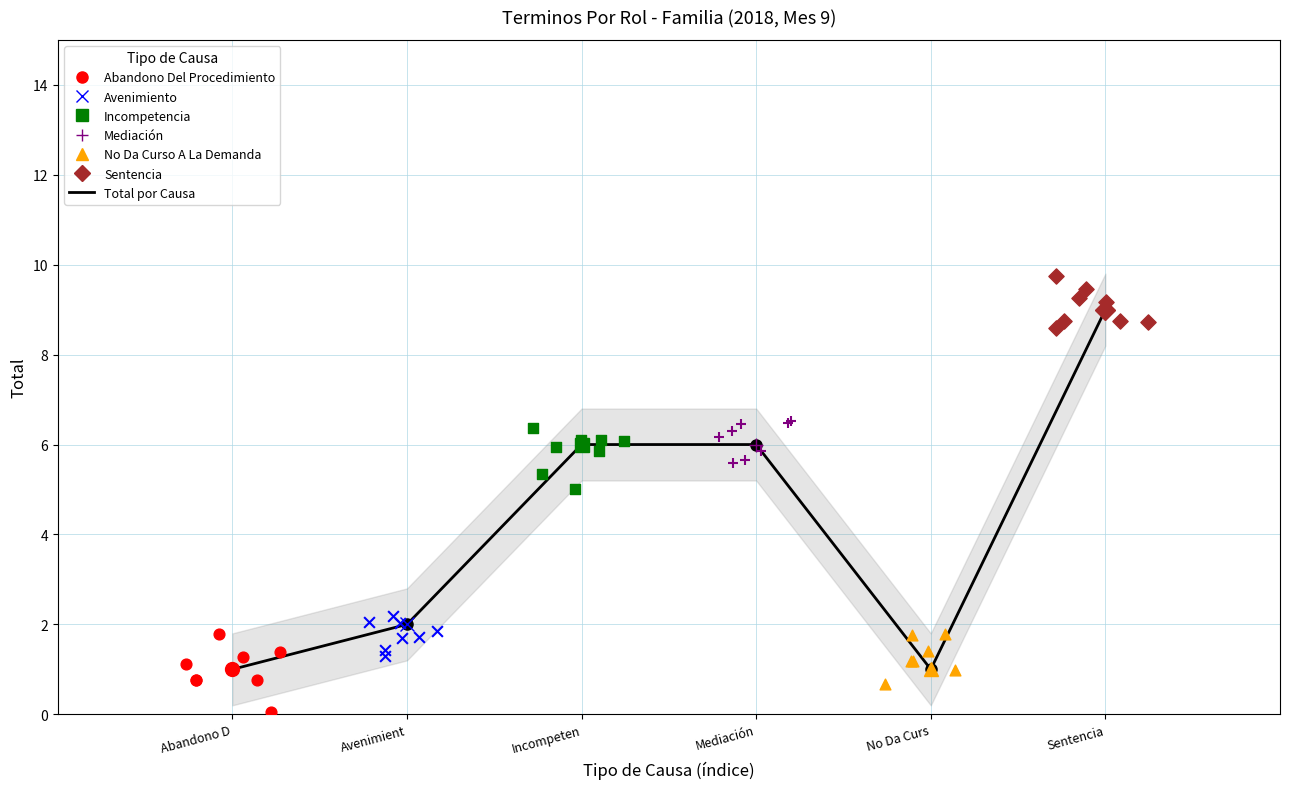

What is the change in value from Mediación to No Da Curs?

-5